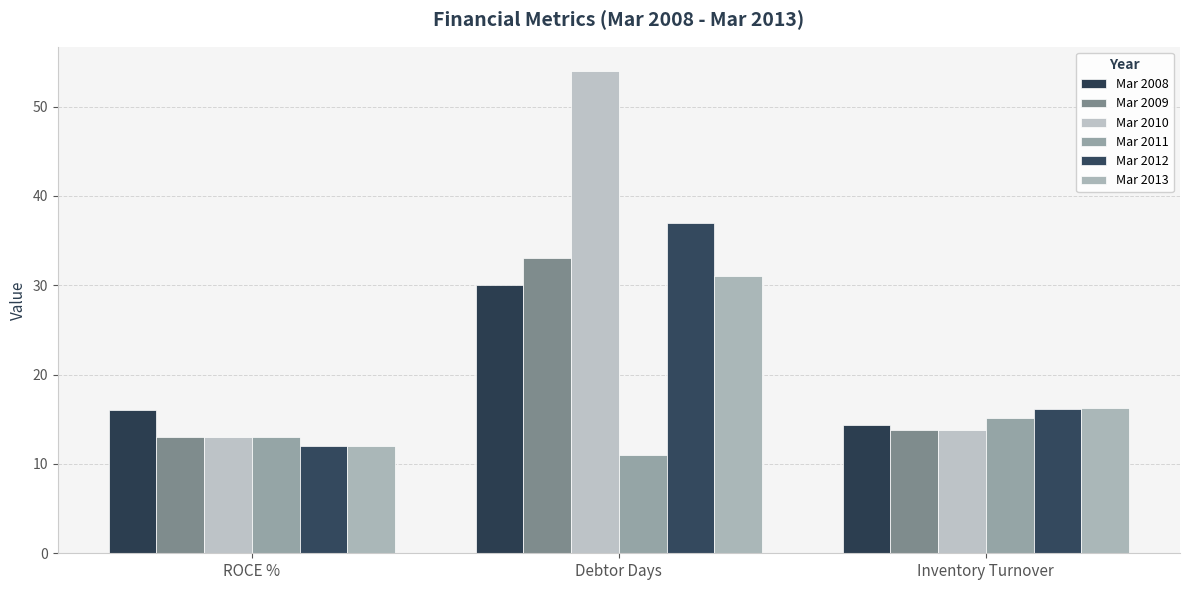

Does the chart contain any negative values?

No